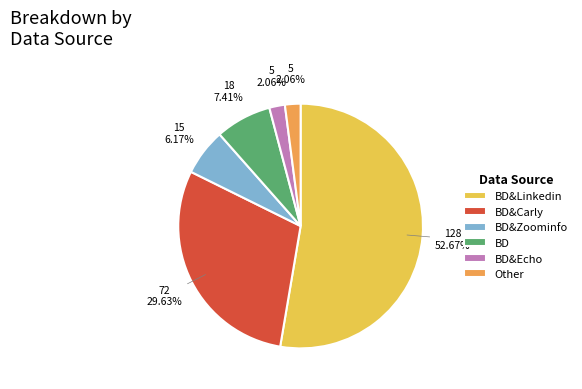

Which category has the biggest portion of the pie?

BD&Linkedin